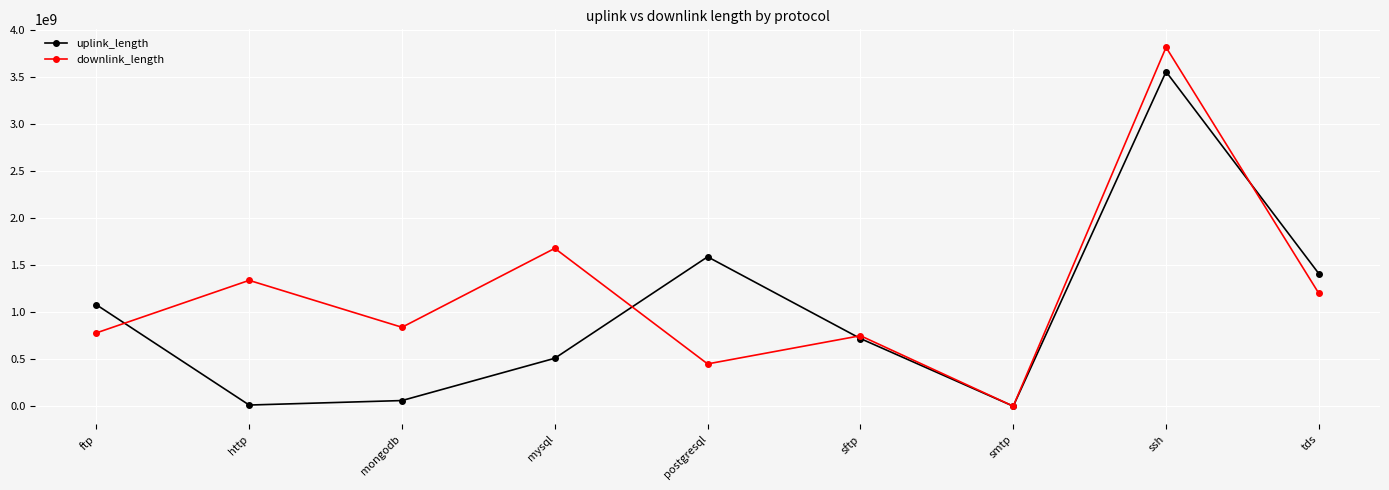

The value of downlink_length at postgresql is 674785652. True or false?

False